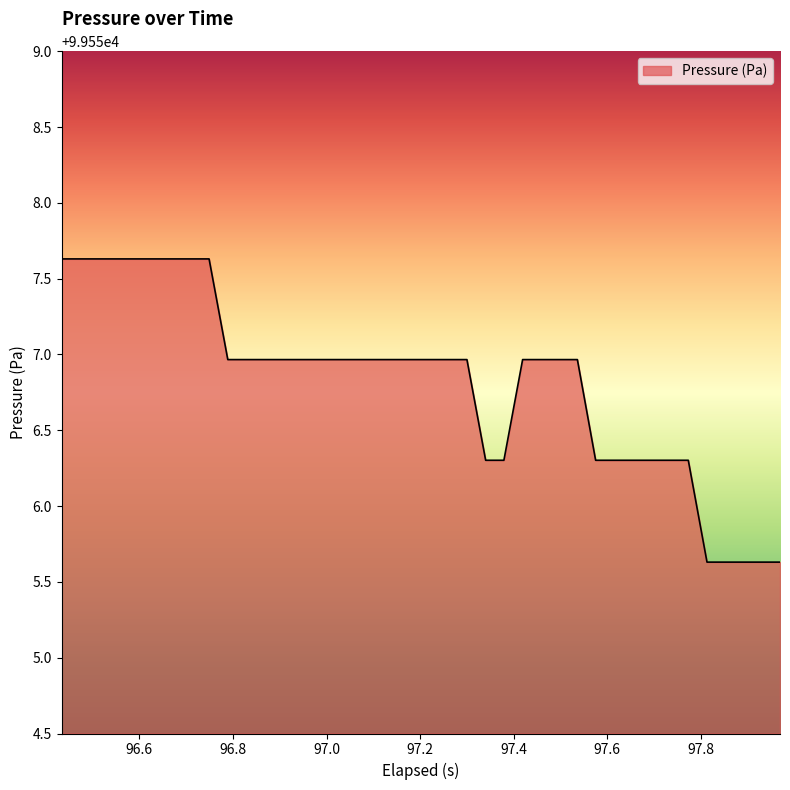

What is the average value?

99556.8